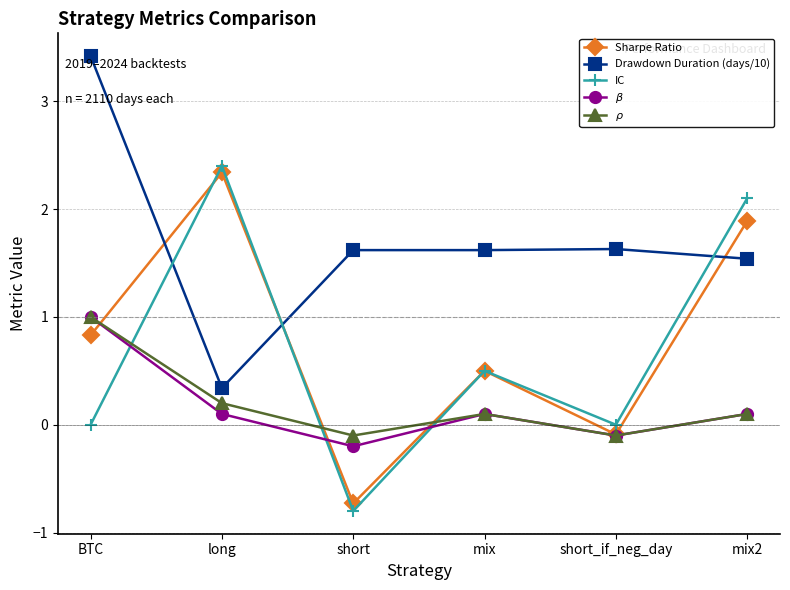

Where do $\beta$ and IC first cross each other?

BTC and long